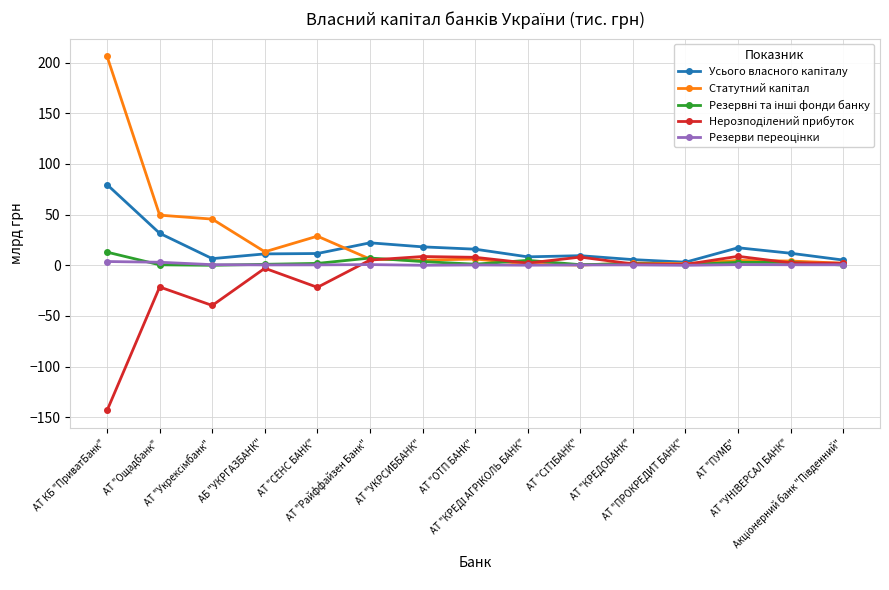

What is the greatest value displayed?

206.1